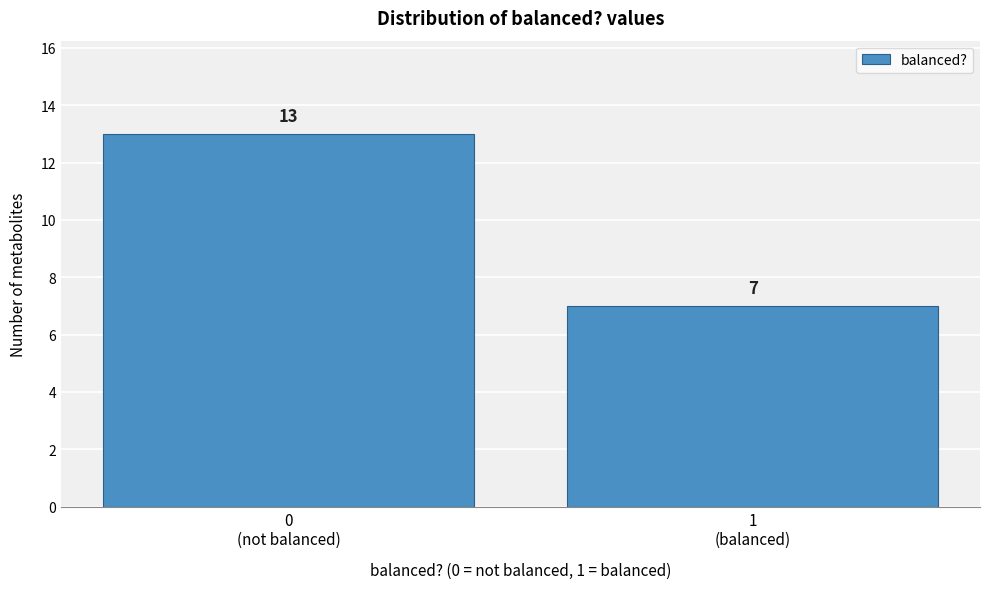

Reading right to left, transcribe all the data shown in this chart.

7	13